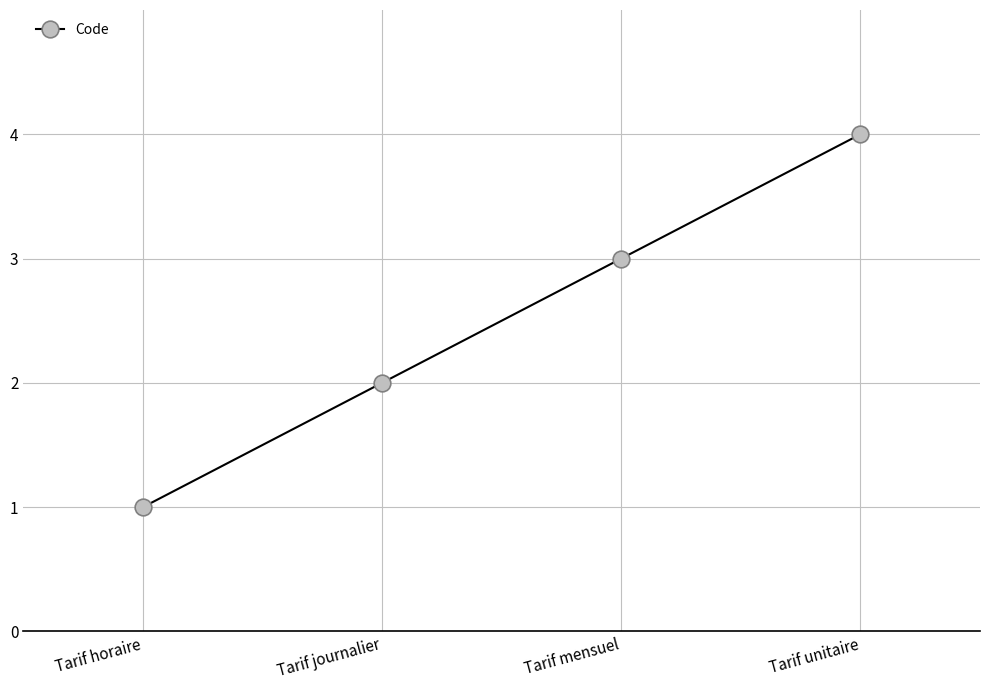

Count the number of categories in the chart.

4